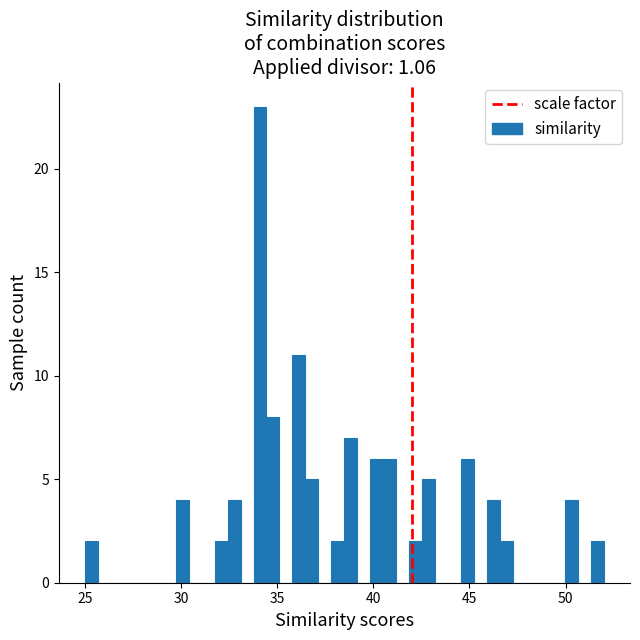

Around what value on the x-axis is the tallest bar? Give the approximate position of its centre, as read against the axis.

34.0